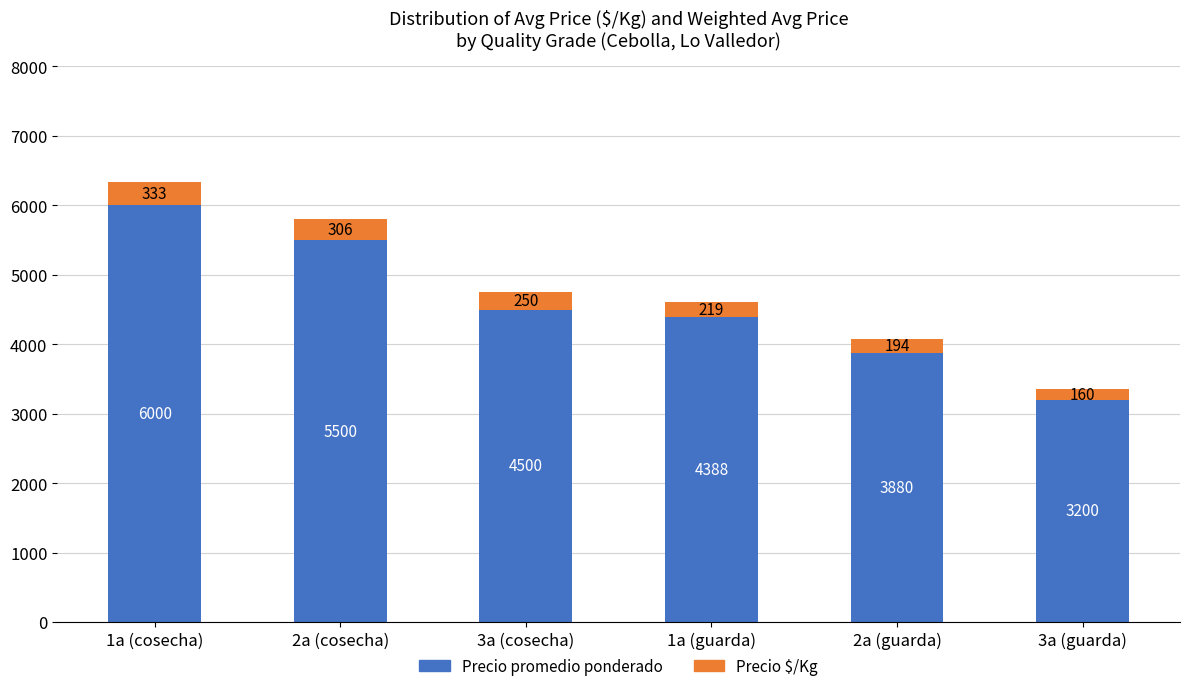

What is the sum of the Precio promedio ponderado values at 1a (guarda) and 1a (cosecha)?

10388